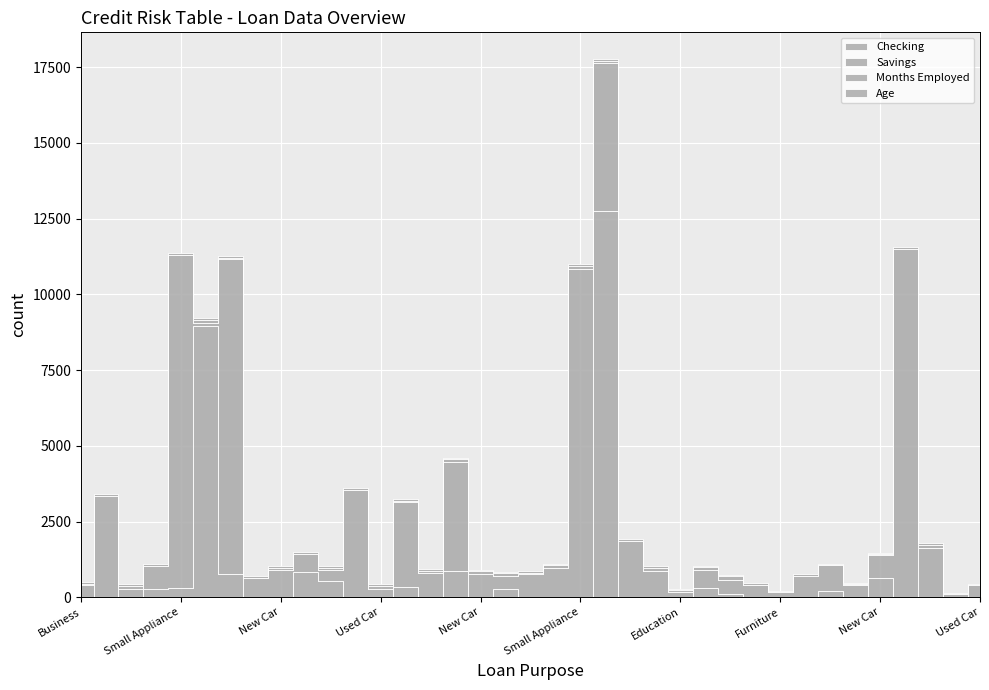

Reading left to right, extract all data points from this chart.

Checking: 0	3329	0	271	317	8948	765	0	0	829	522	0	0	339	0	852	0	257	0	0	0	12760	0	0	0	296	122	0	0	0	219	0	624	0	1613	0	399
Savings: 406	0	272	759	10980	110	10406	626	886	583	385	3529	276	2790	800	3613	761	460	763	973	10853	4873	1851	861	164	591	460	403	162	718	841	409	785	11481	0	102	0
Months Employed: 35	15	90	0	17	90	24	0	96	18	66	0	91	55	69	83	92	75	46	81	81	73	0	111	65	103	109	5	1	0	0	15	9	18	118	0	0
Age: 73	67	67	66	65	65	65	64	64	63	63	63	62	60	59	59	59	58	57	57	56	56	56	56	56	56	56	55	54	54	54	53	53	53	53	53	52